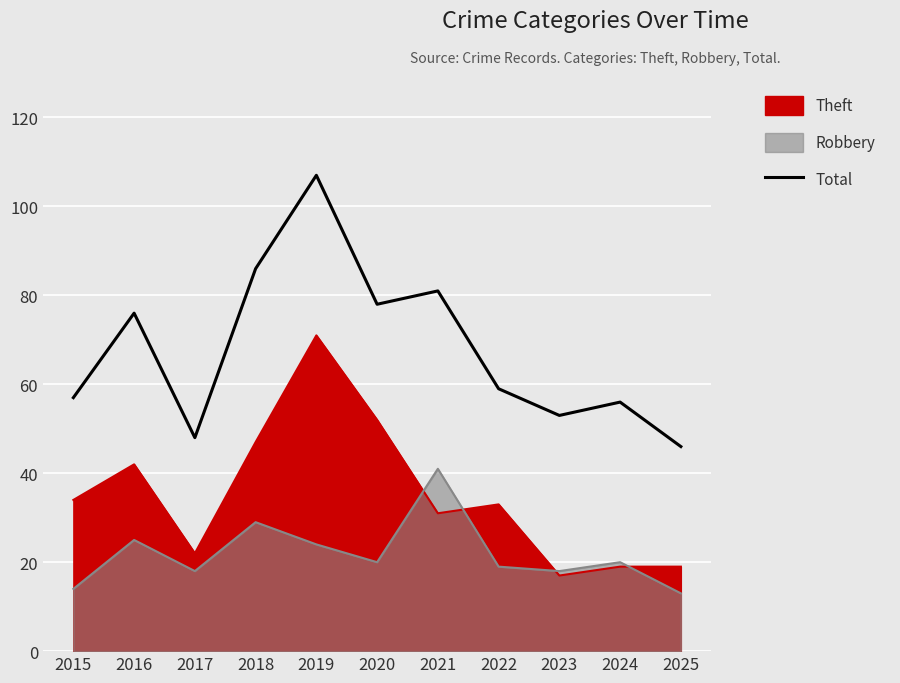

How many points are higher than both their immediate neighbors (excluding endpoints)?

4